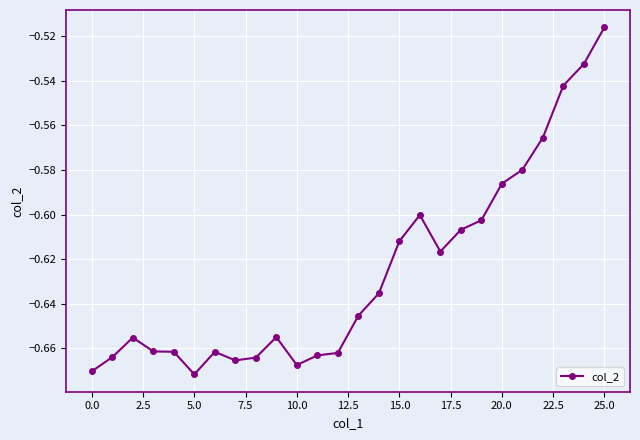

True or false: the data has more than 1 interior local peaks.

True